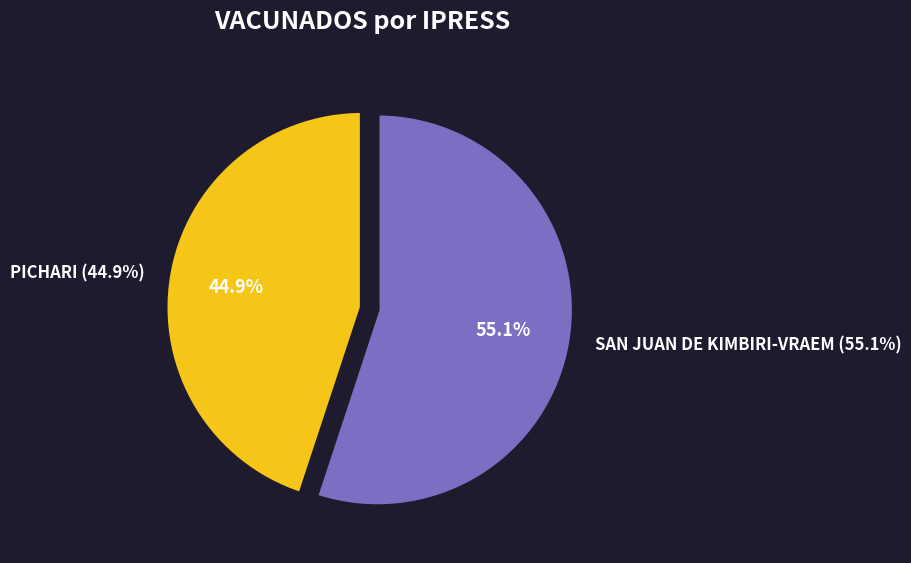

What is the ratio of the value at PICHARI to the value at SAN JUAN DE KIMBIRI-VRAEM?

0.8